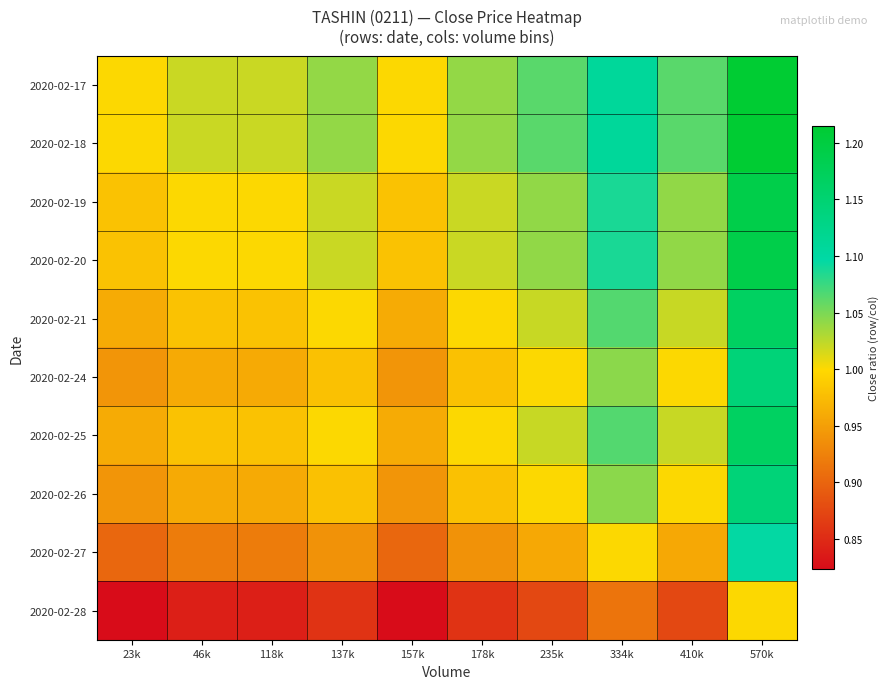

At which category is the sum across all series the highest?

570k